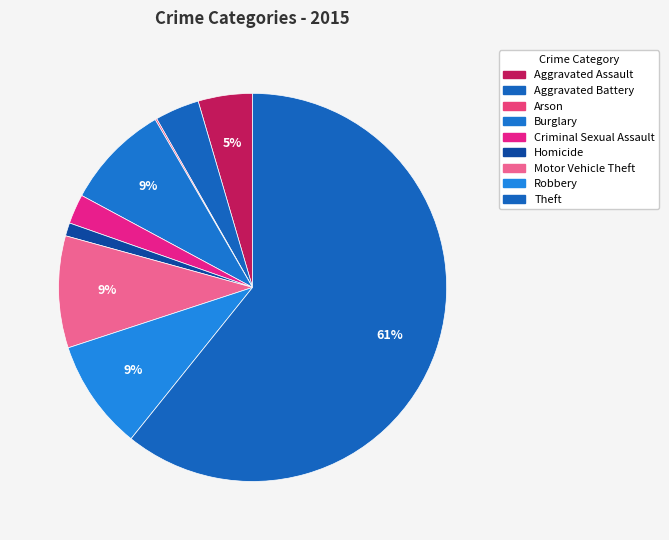

Between Burglary and Theft, which is larger?

Theft